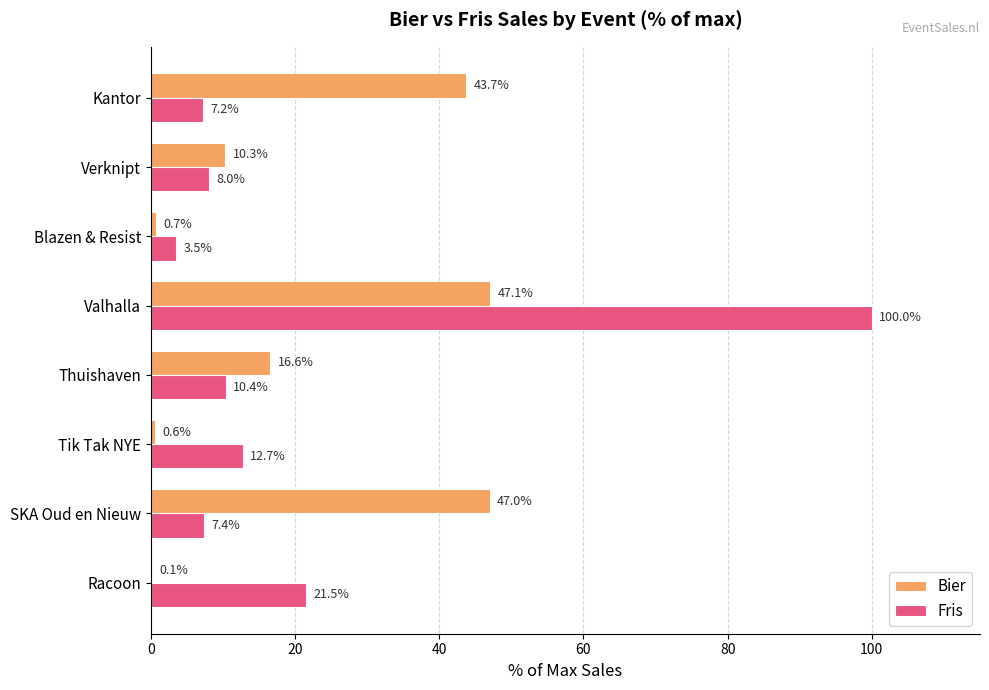

Which series changed the most between Blazen & Resist and Kantor?

Bier